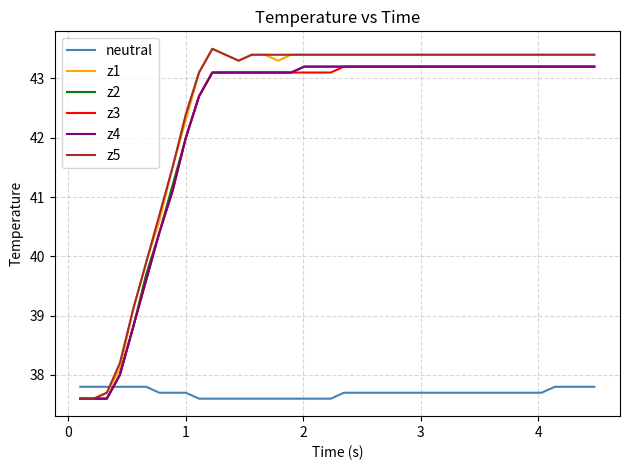

What is the greatest value displayed?

43.5